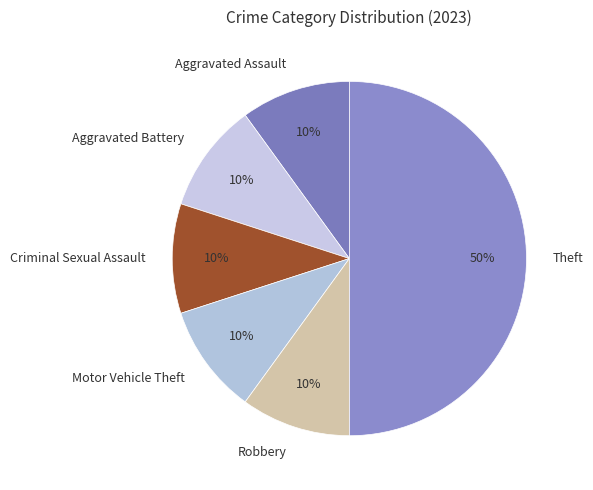

True or false: Robbery accounts for 10% of the total.

True